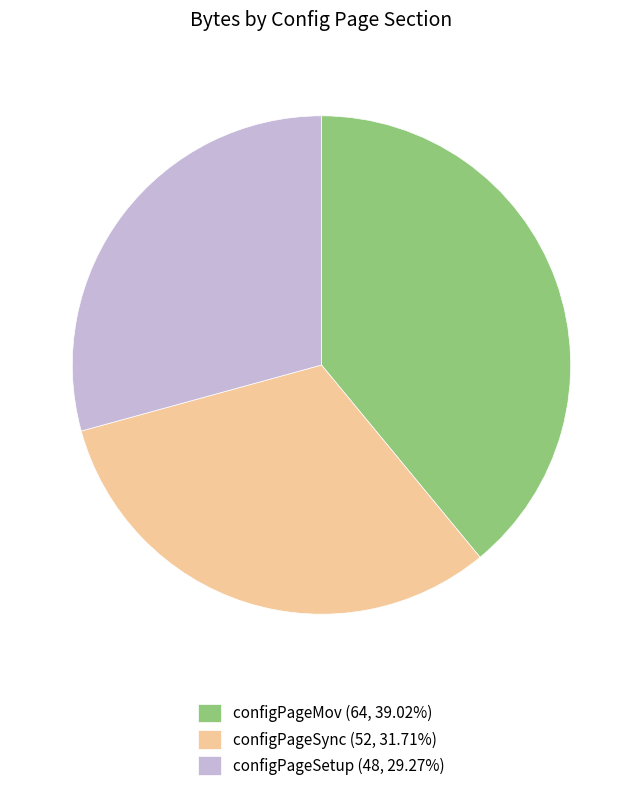

Combined, do configPageSetup and configPageSync account for over 50%?

Yes